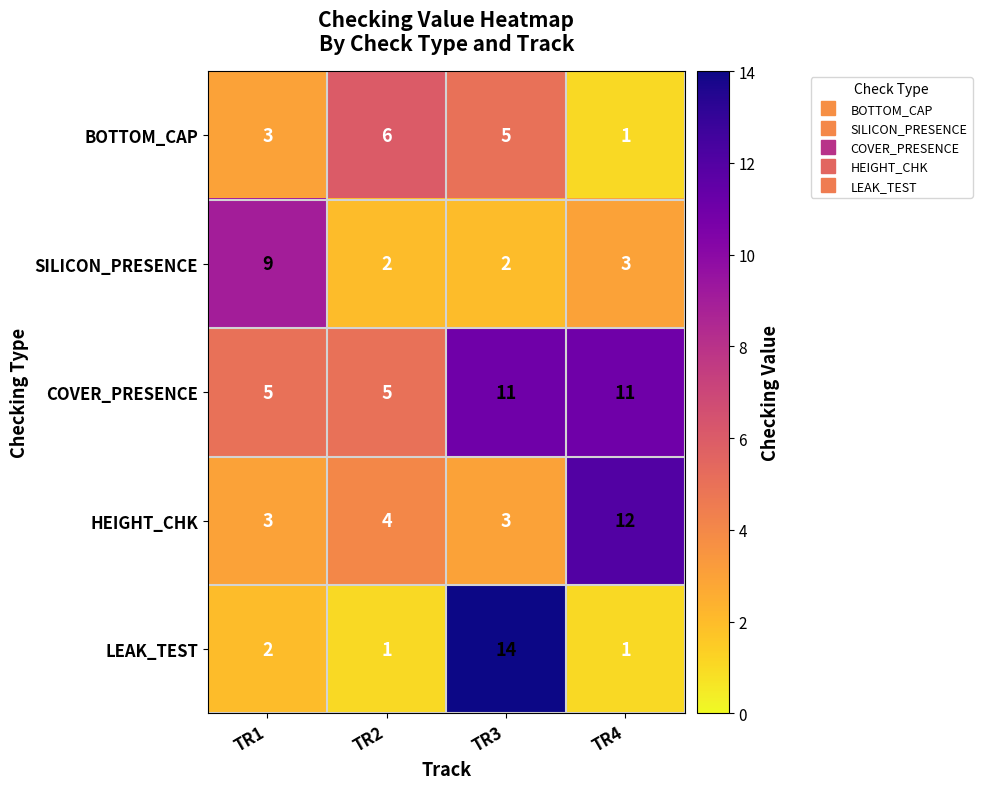

Which category has the lowest value in the BOTTOM_CAP series?

TR4